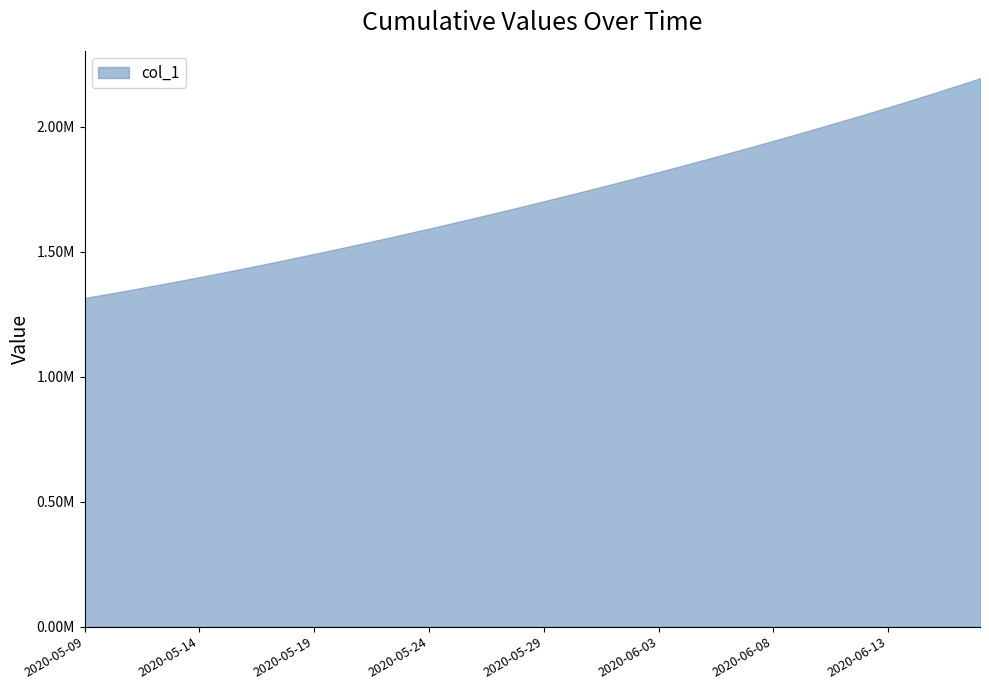

Does the chart have visible grid lines?

No